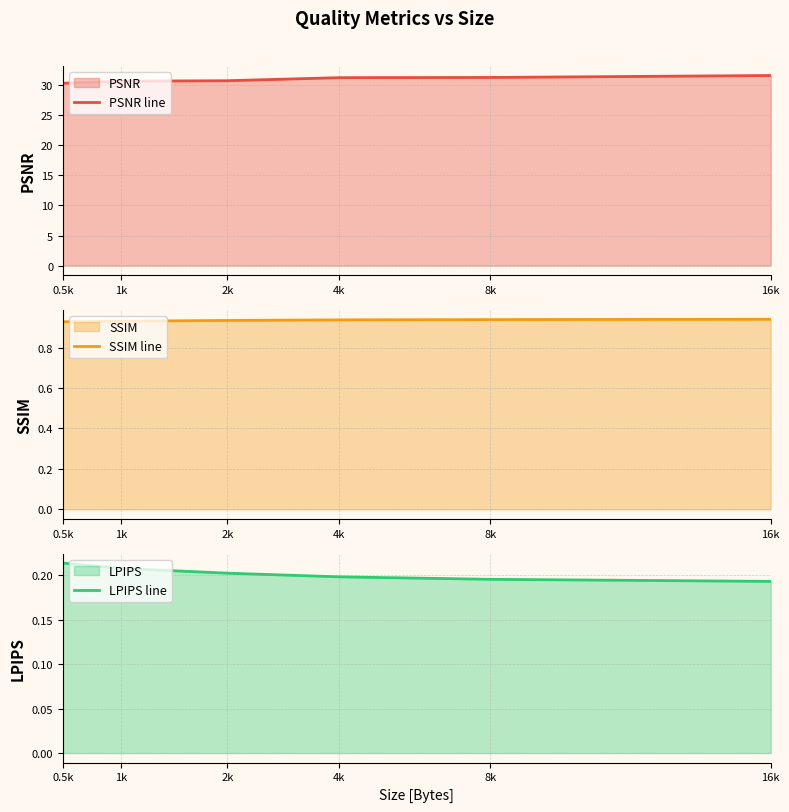

The PSNR line series shows 13.0 at 2k. True or false?

False